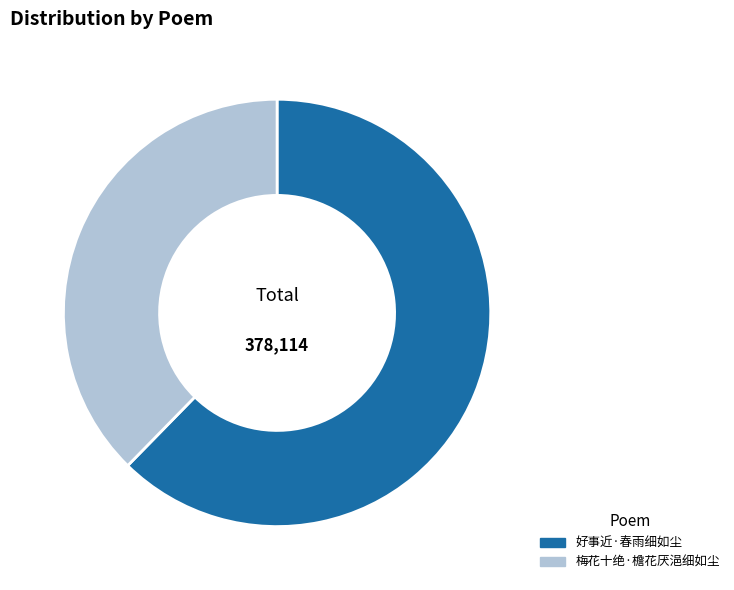

Approximately how many times larger is the value at 梅花十绝·檐花厌浥细如尘 compared to 好事近·春雨细如尘?

0.6